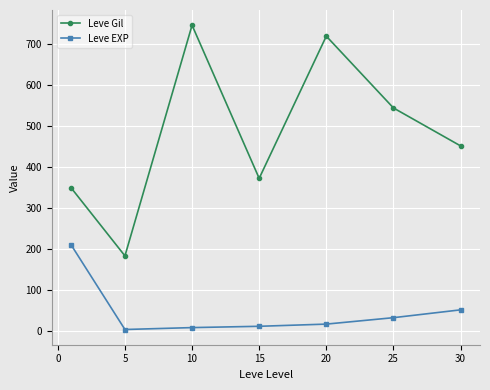

Rank the series by their average value, from lowest to highest.

Leve EXP, Leve Gil